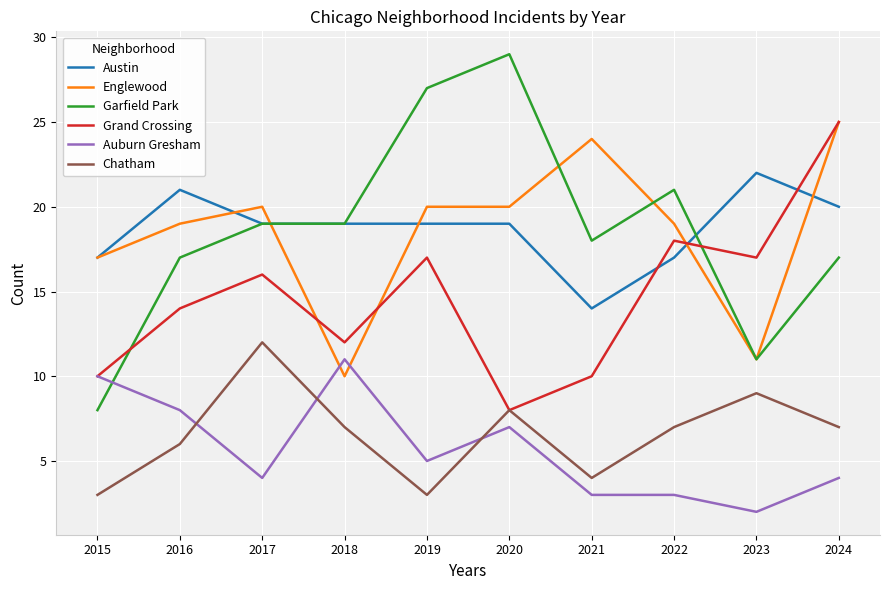

Which series has the largest range (max minus min)?

Garfield Park